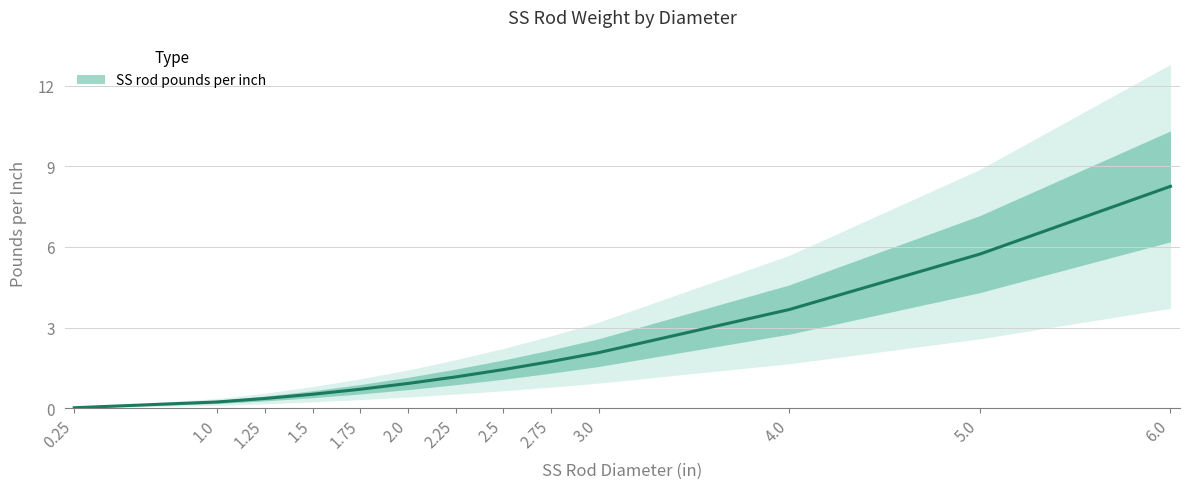

List the labels in order of value, smallest first.

0.25, 1.0, 1.25, 1.5, 1.75, 2.0, 2.25, 2.5, 2.75, 3.0, 4.0, 5.0, 6.0